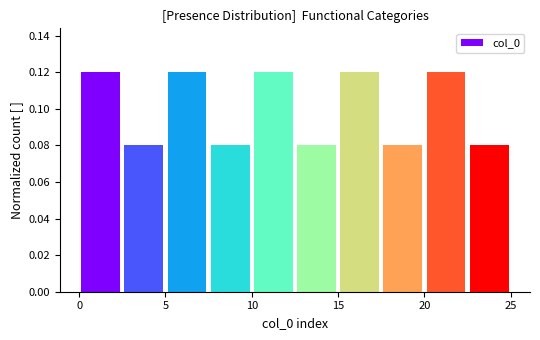

Reading left to right, list every bar in this chart as the range it spans on the x-axis followed by its height. The values are not printed on the chart, so give them approximately, as read against the axis.

0.0 to 2.5: 0.12
2.5 to 5.0: 0.08
5.0 to 7.5: 0.12
7.5 to 10.0: 0.08
10.0 to 12.5: 0.12
12.5 to 15.0: 0.08
15.0 to 17.5: 0.12
17.5 to 20.0: 0.08
20.0 to 22.5: 0.12
22.5 to 25.0: 0.08